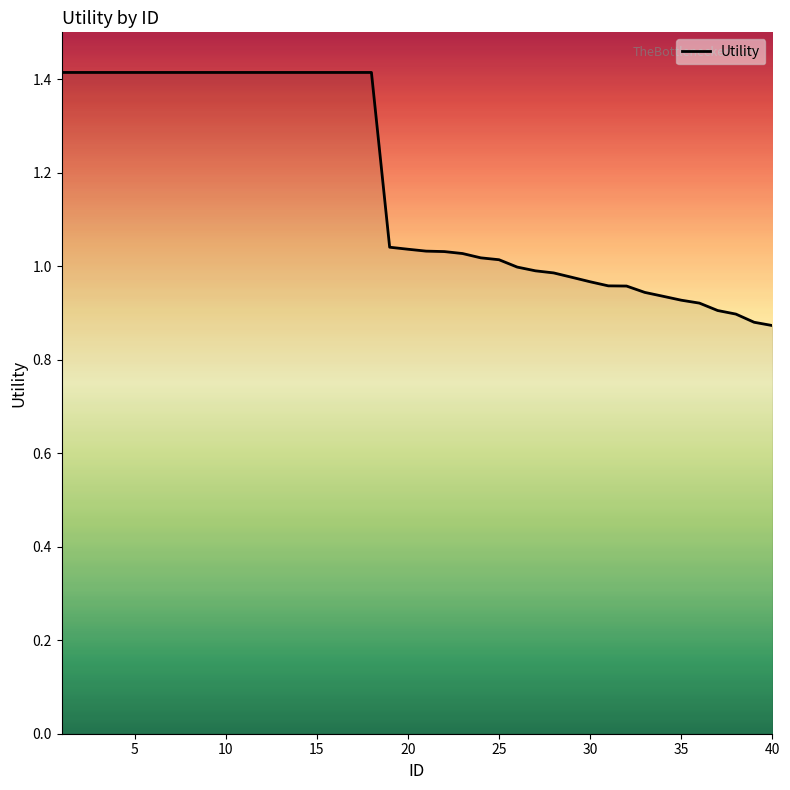

What is the greatest value displayed?

1.4